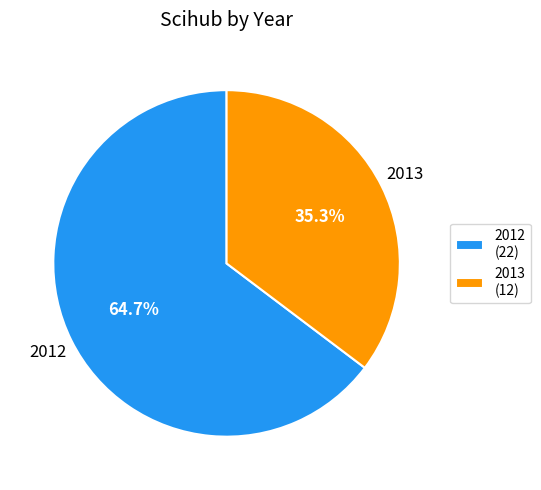

To the nearest percent, what is the average slice percentage?

50%